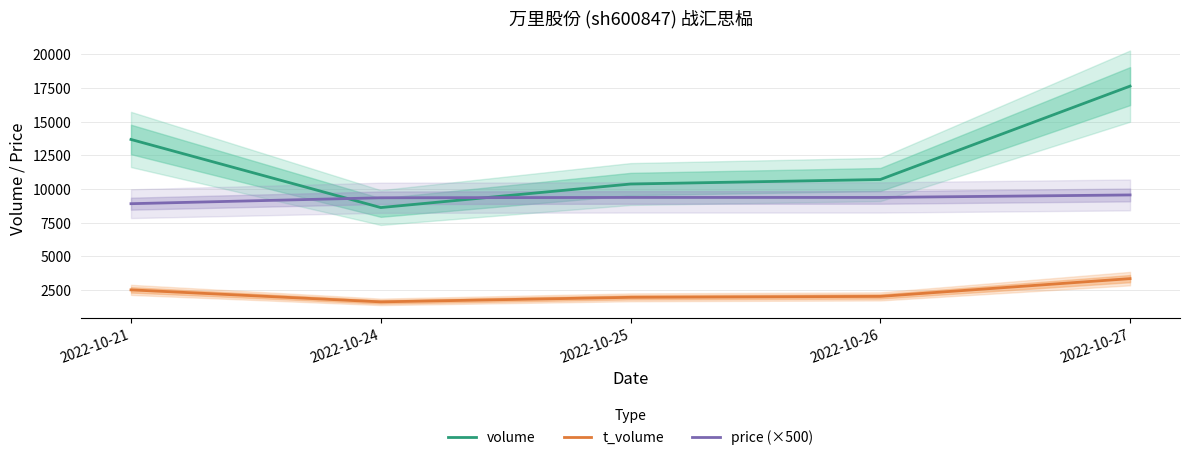

Between 2022-10-21 and 2022-10-24, which series saw the biggest shift?

volume